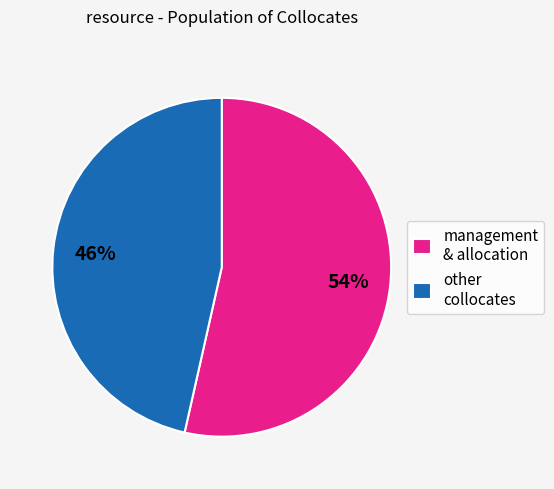

How many slices are in this pie chart?

2